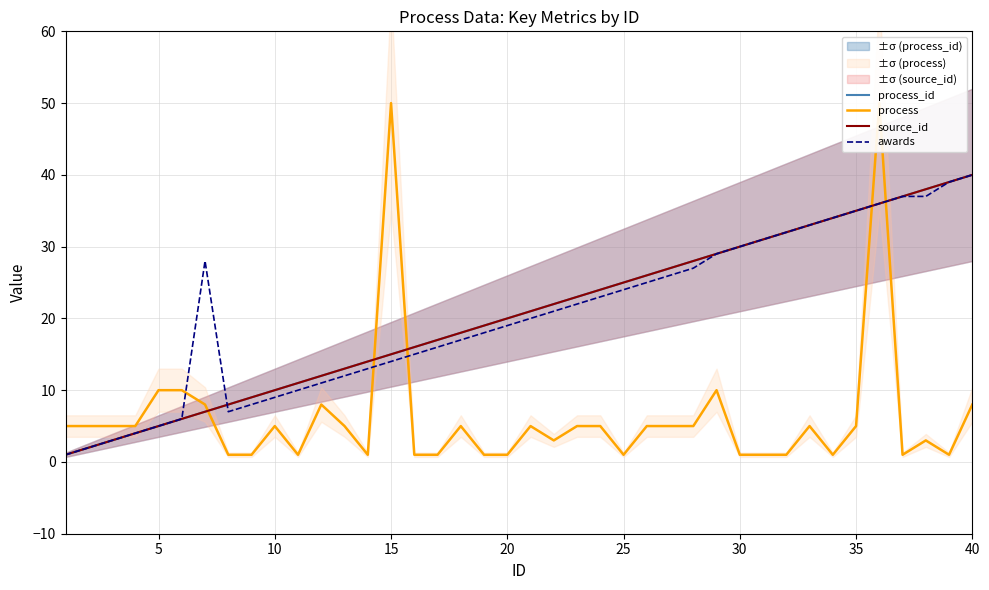

What is the value of the process point at the 28th from the left?

5